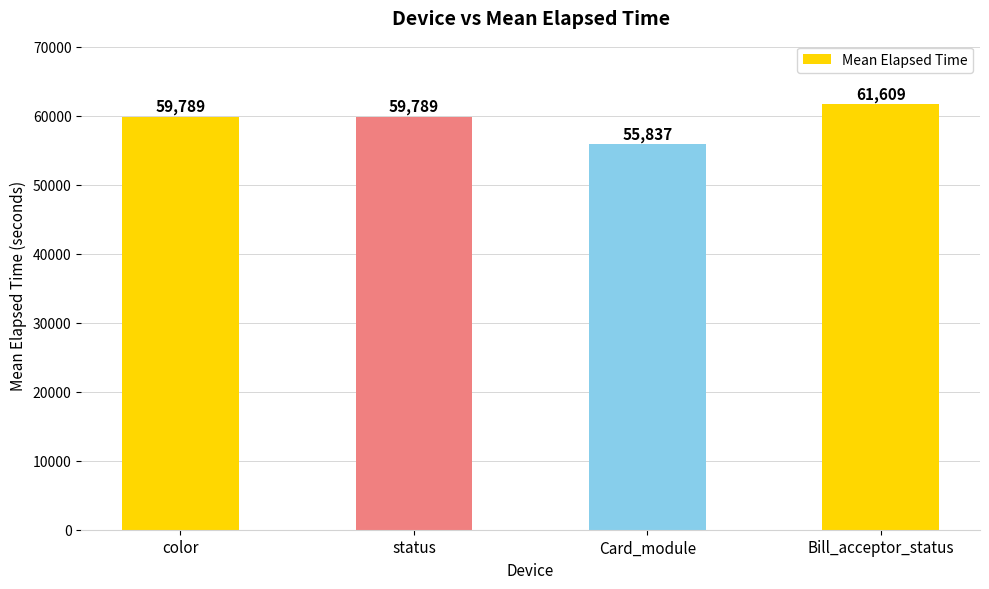

What is the label of the 2nd bar from the left?

status